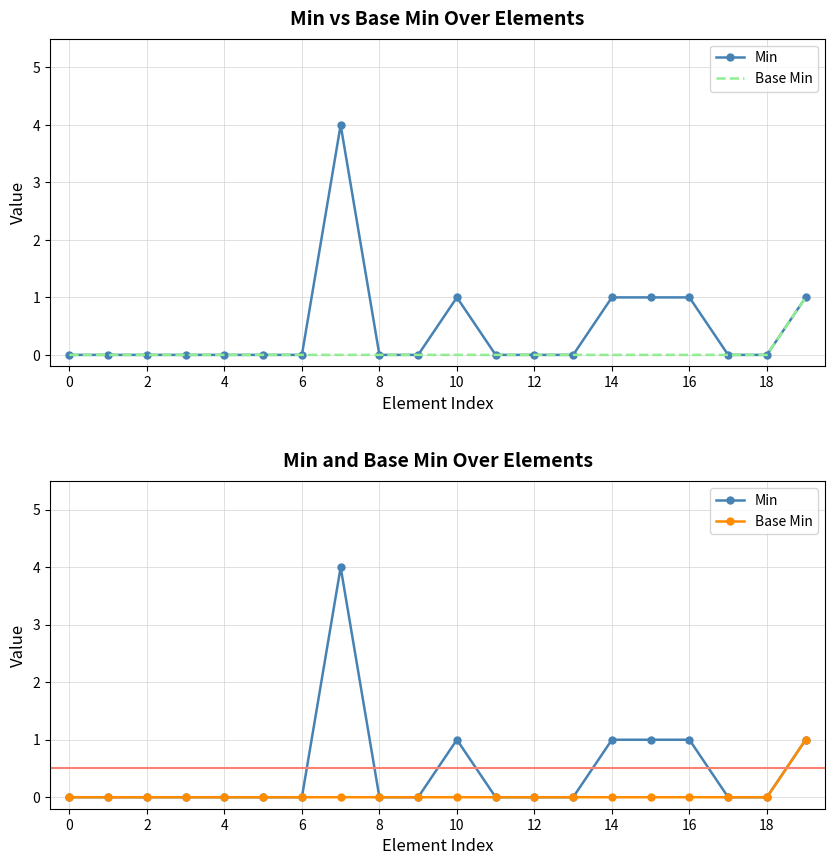

What is the difference between the maximum and minimum values in the Min series?

4